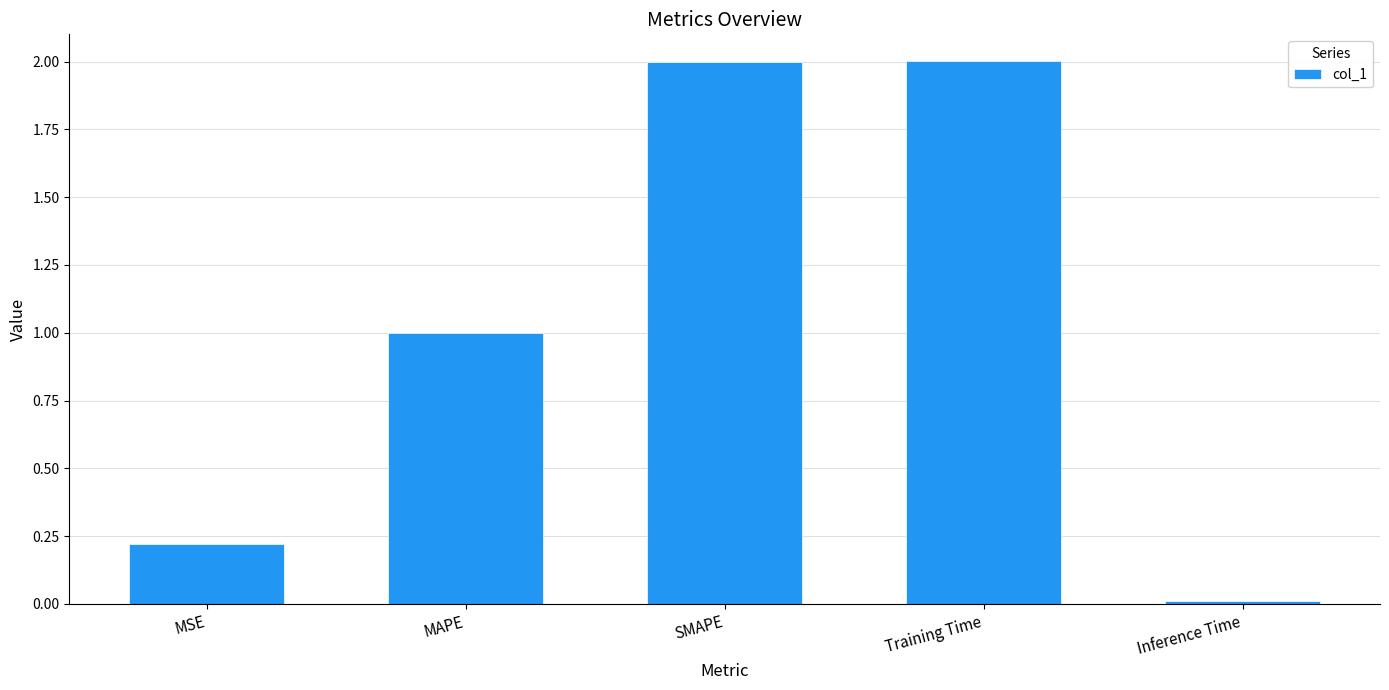

Which has a higher value, Inference Time or Training Time?

Training Time